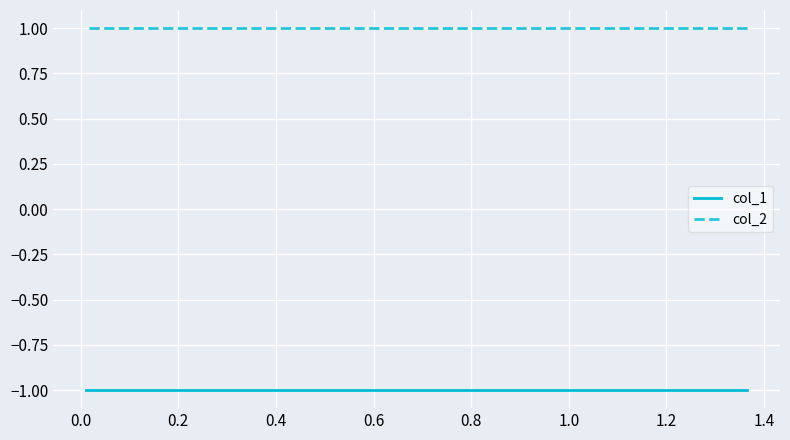

What is the label of the 7th point from the right?

0.4